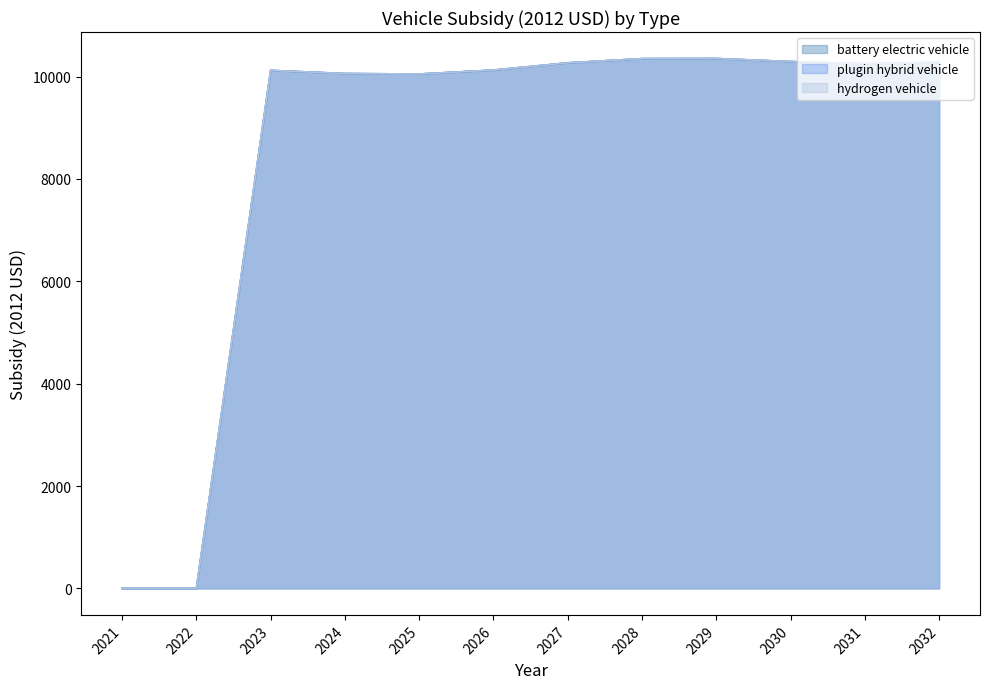

Reading left to right, extract all data points from this chart.

battery electric vehicle: 2021=0.0	2022=0.0	2023=10121.2	2024=10059.8	2025=10050.8	2026=10127.4	2027=10269.1	2028=10350.8	2029=10353.7	2030=10294.2	2031=10251.9	2032=10279.8
plugin hybrid vehicle: 2021=0.0	2022=0.0	2023=10121.2	2024=10059.8	2025=10050.8	2026=10127.4	2027=10269.1	2028=10350.8	2029=10353.7	2030=10294.2	2031=10251.9	2032=10279.8
hydrogen vehicle: 2021=0.0	2022=0.0	2023=10121.2	2024=10059.8	2025=10050.8	2026=10127.4	2027=10269.1	2028=10350.8	2029=10353.7	2030=10294.2	2031=10251.9	2032=10279.8